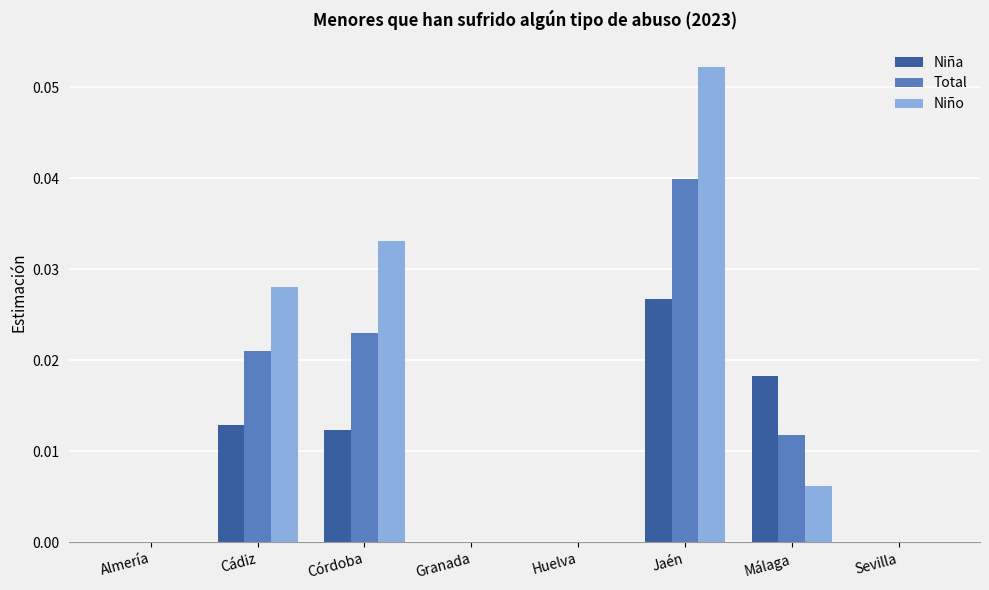

Count the number of categories in the chart.

8